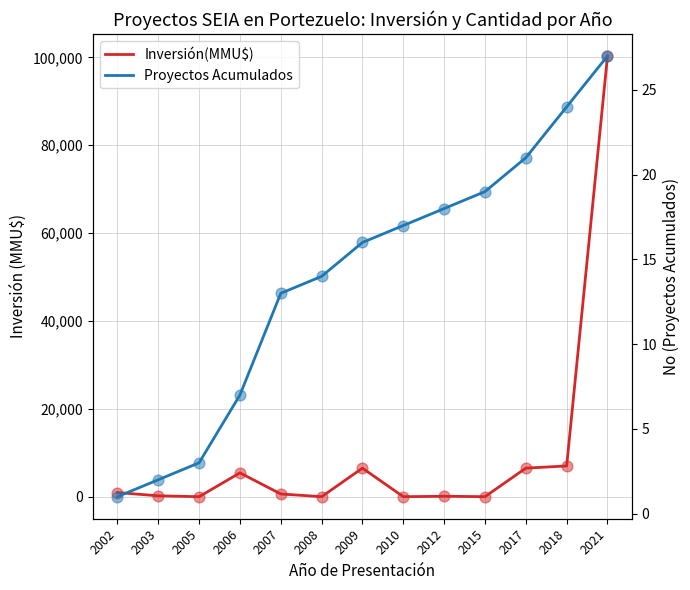

What are all the series names shown in the legend?

Inversión(MMU$), Proyectos Acumulados